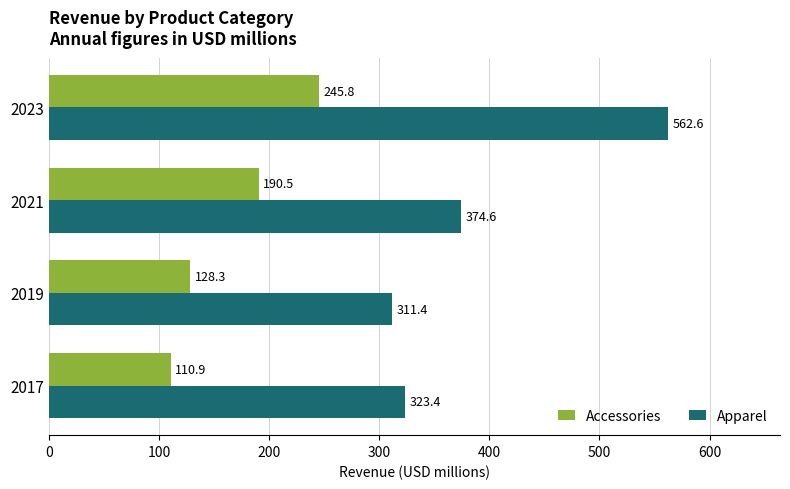

Is the value of Accessories at 2023 greater than the value of Apparel at 2021?

No